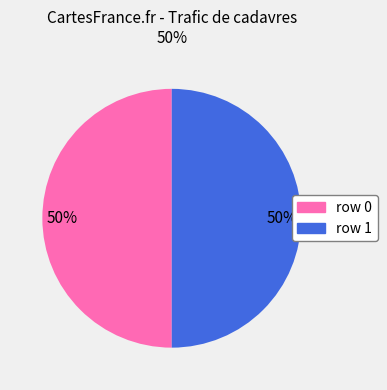

To the nearest percent, what is the average slice percentage?

50%